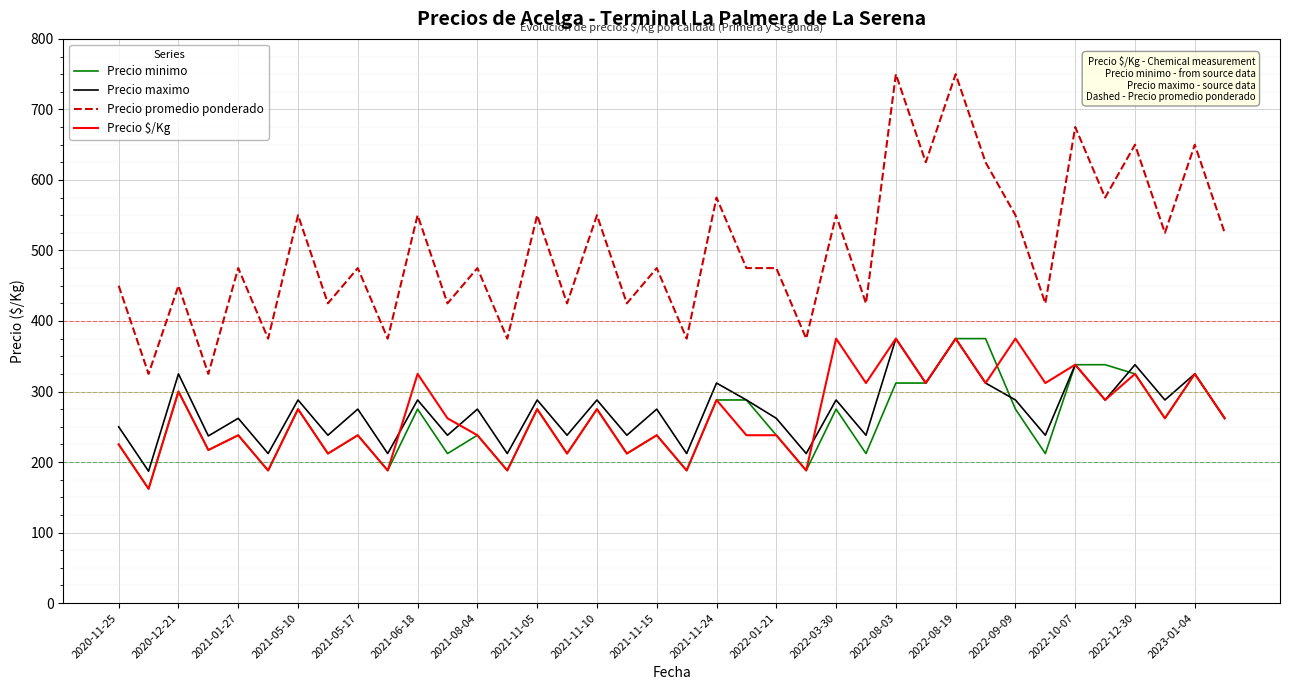

Which series has the widest spread of values?

Precio promedio ponderado